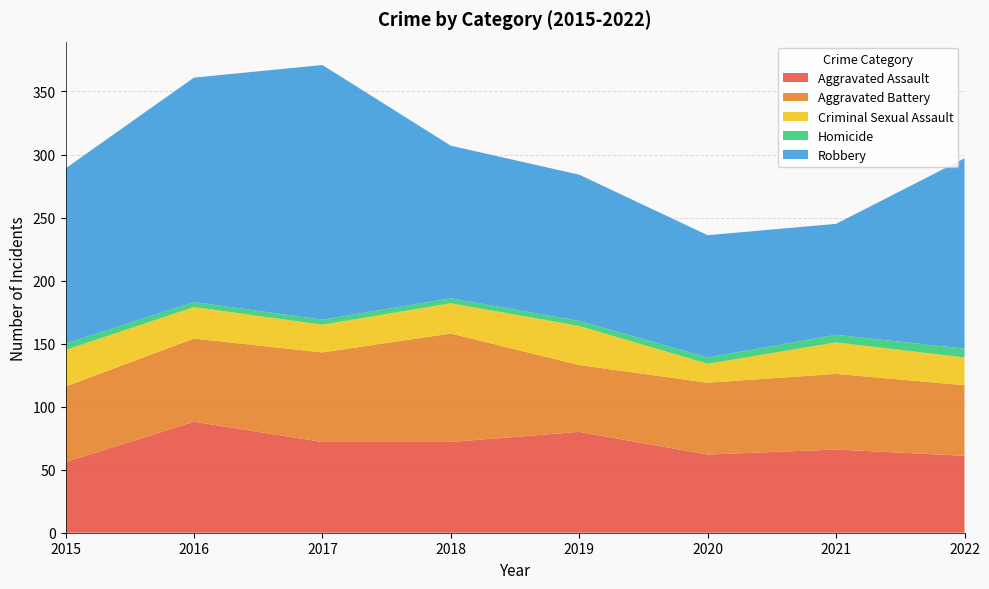

Reading left to right, list all the values displayed in this chart.

Aggravated Assault: 56	88	72	72	80	62	66	61
Aggravated Battery: 60	66	71	86	53	57	60	56
Criminal Sexual Assault: 29	25	22	24	31	15	25	22
Homicide: 5	4	4	4	4	5	6	7
Robbery: 139	178	202	121	116	97	88	151